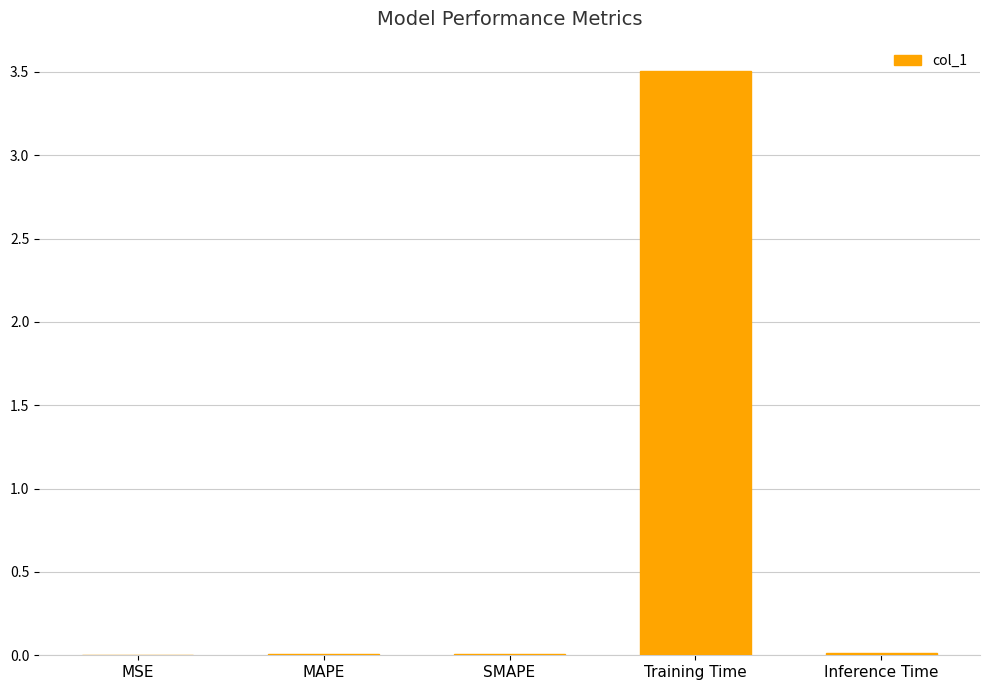

Count the number of data series in this chart.

1